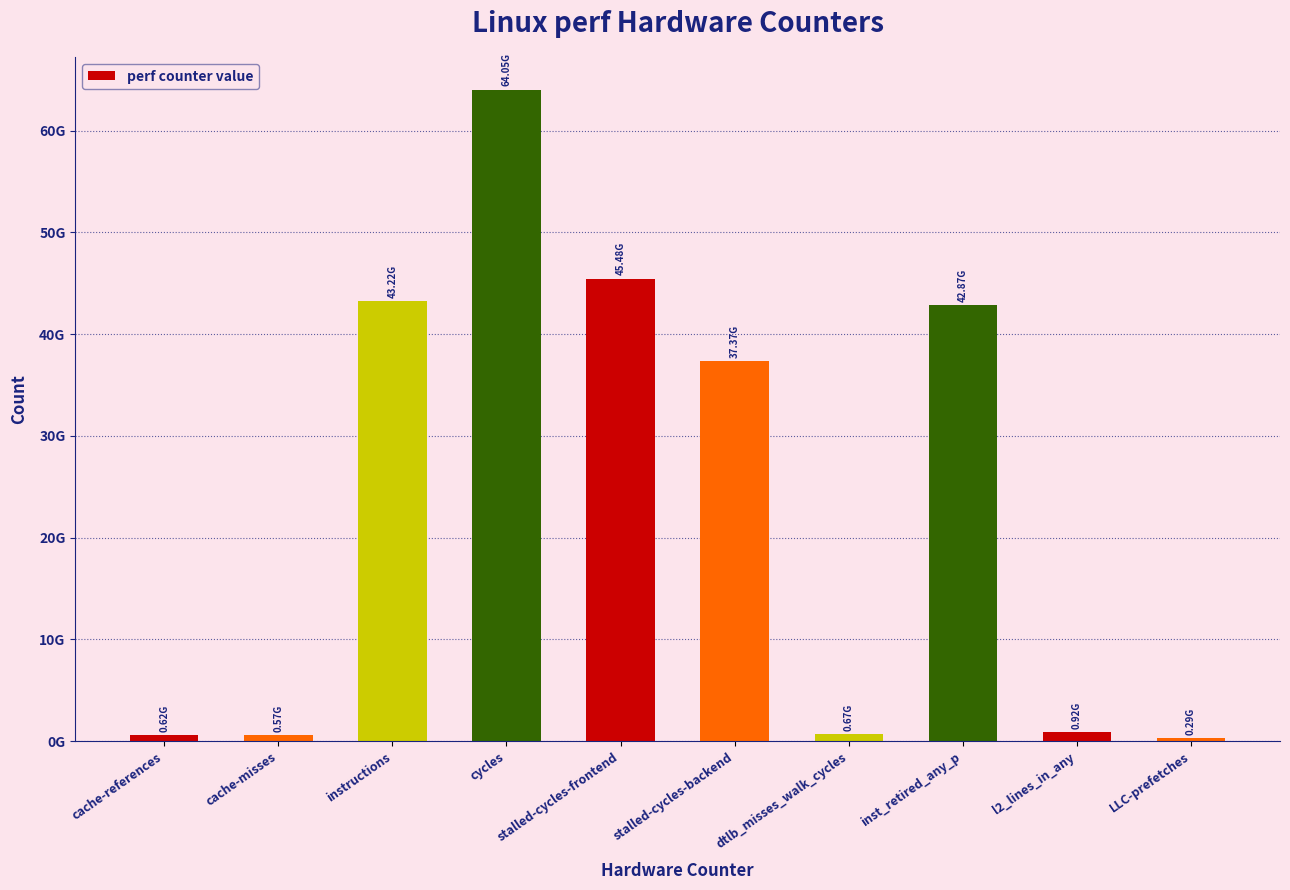

What is the difference between the maximum and second lowest values?

63473935828